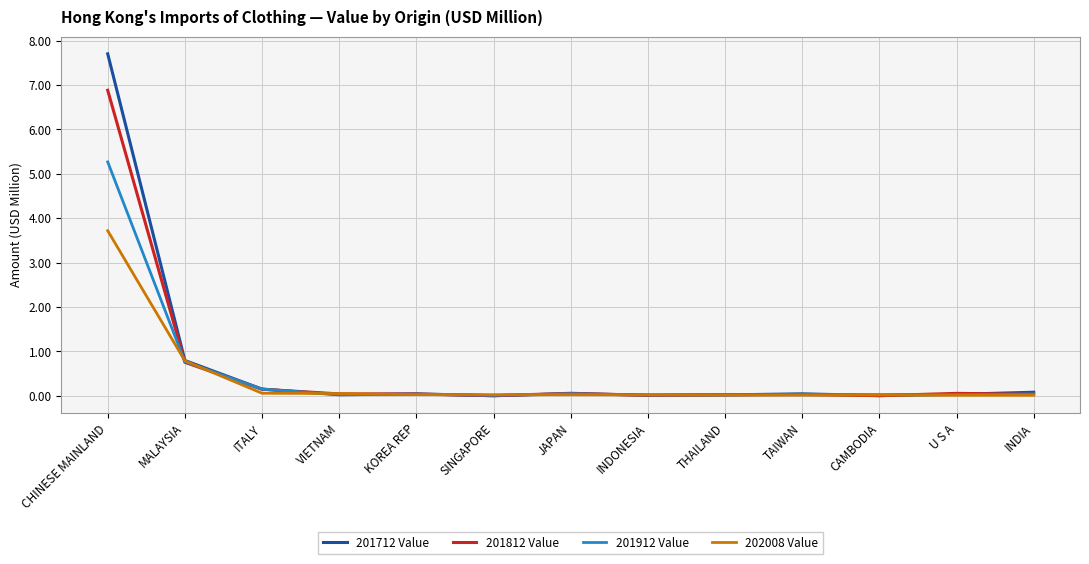

The 201912 Value series shows 0.0 at JAPAN. True or false?

True